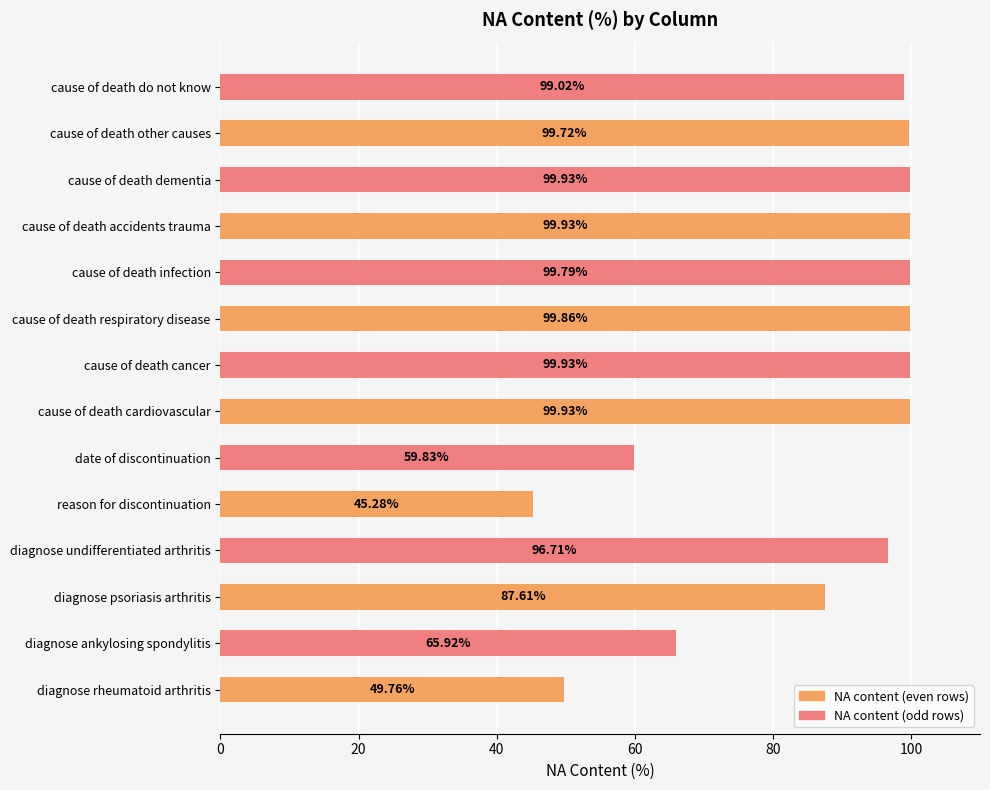

What is the average value?

85.9